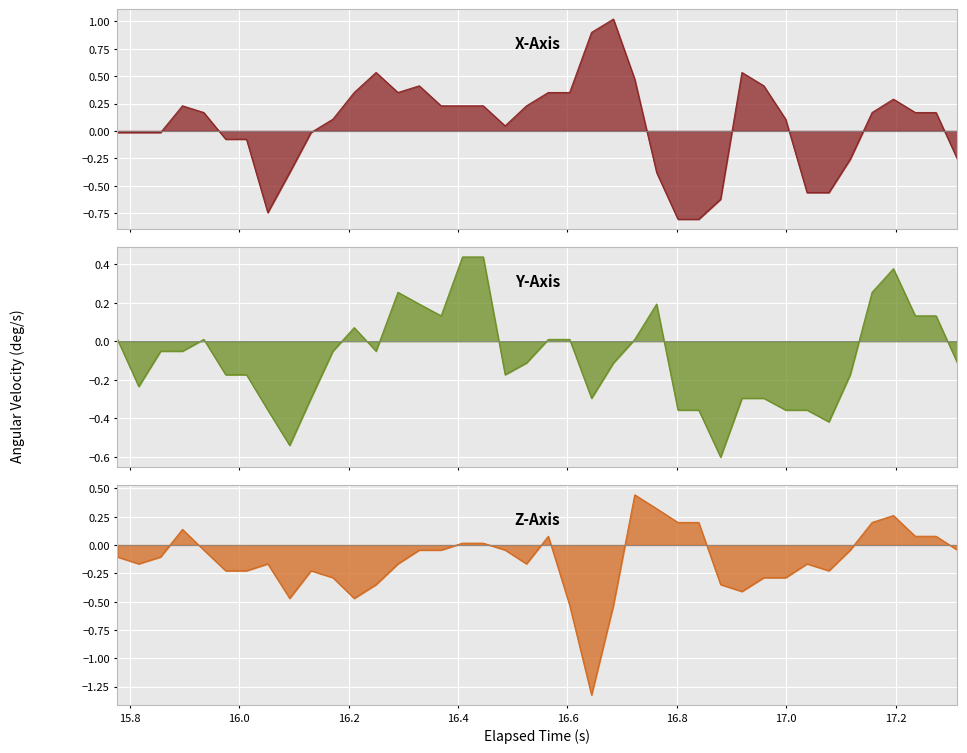

Is the value of X-Axis (deg/s) at 10 greater than the value of Y-Axis (deg/s) at 35?

No